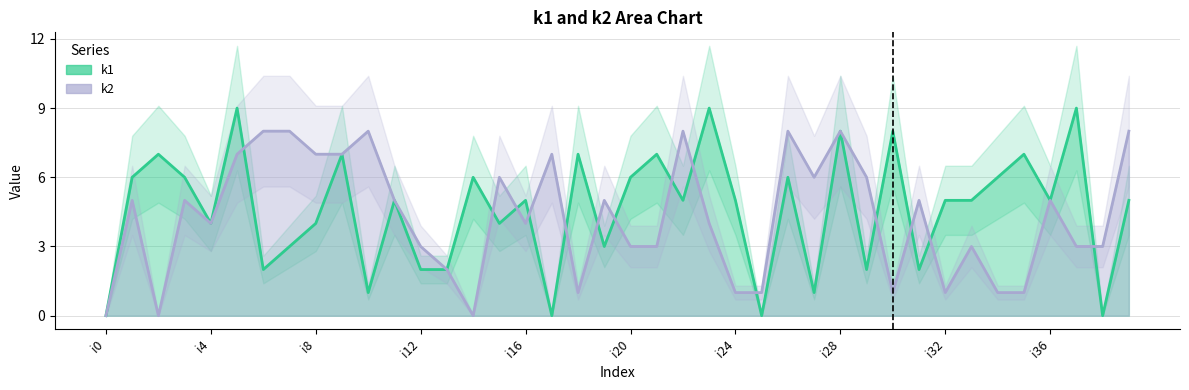

Which series ends up on top after the final intersection of k2 and k1?

k2